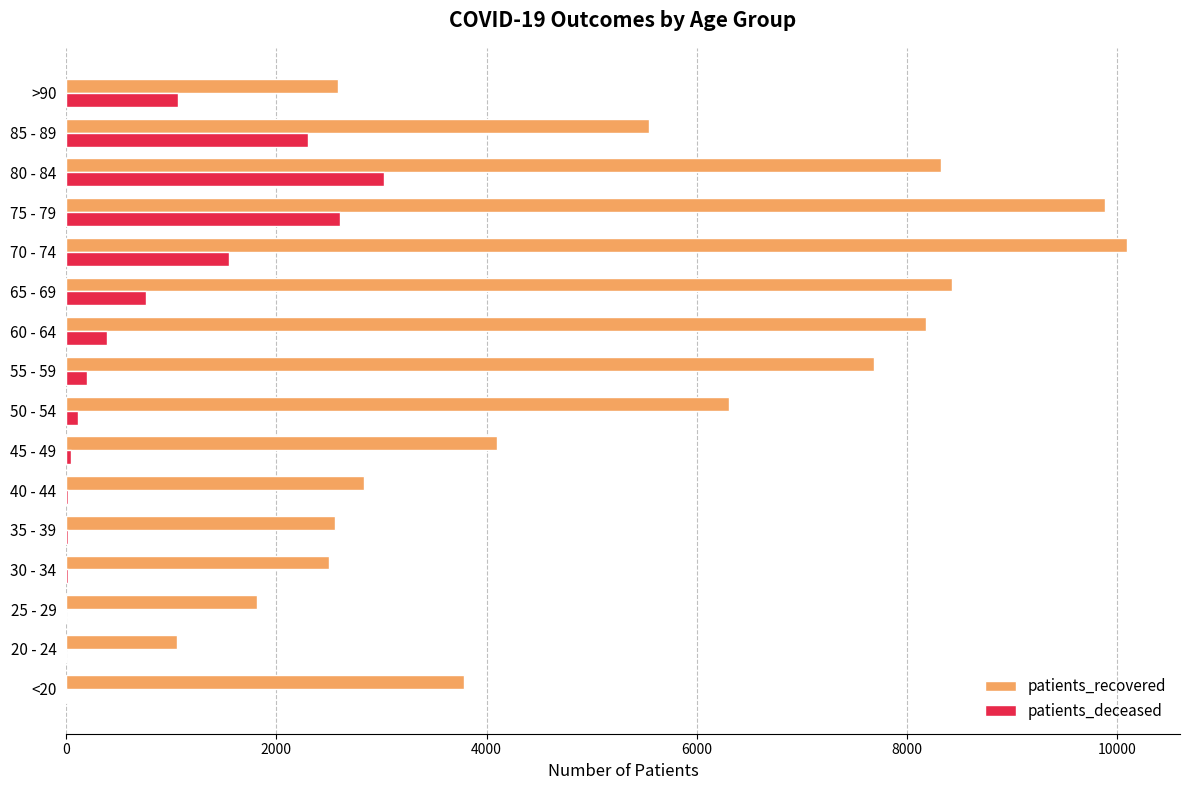

What is the highest value of the patients_recovered series?

10091